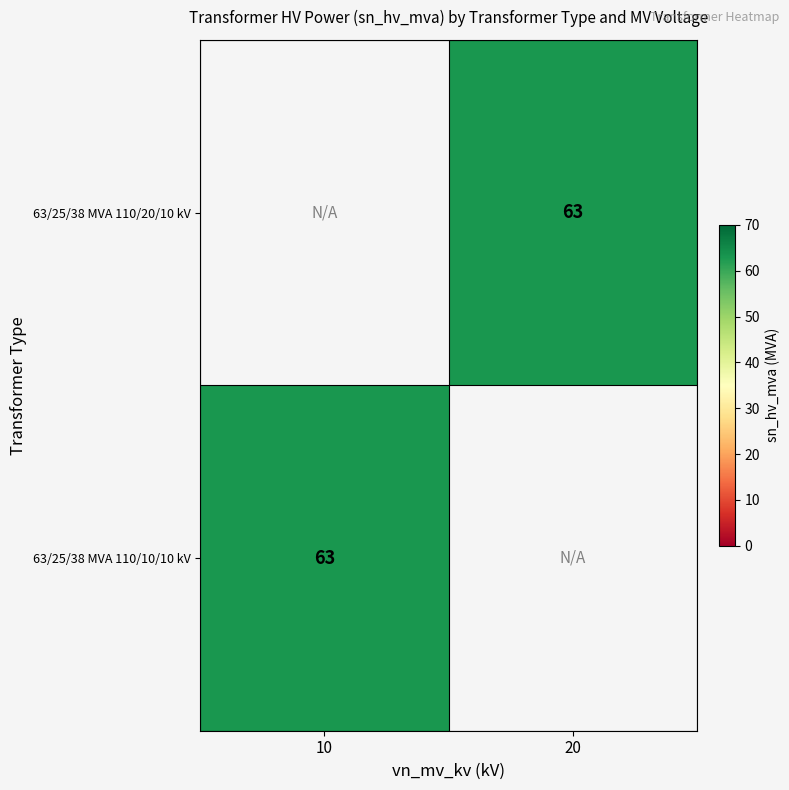

Is the value of 63/25/38 MVA 110/20/10 kV at 20 greater than the value of 63/25/38 MVA 110/10/10 kV at 10?

No